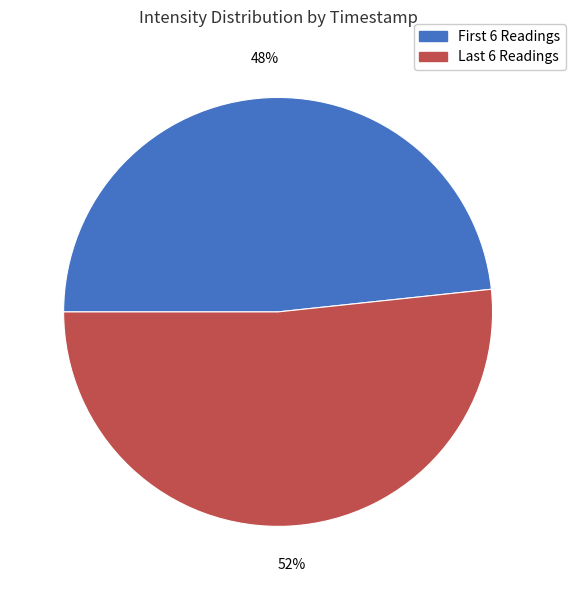

To the nearest percent, what is the average slice percentage?

50%